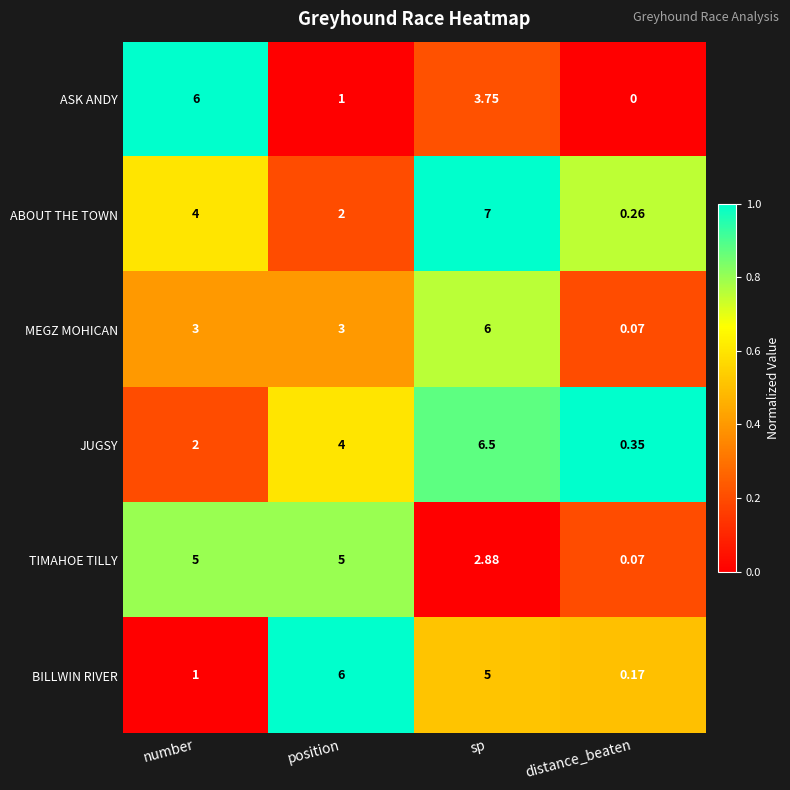

Which category has the highest value across all series?

sp